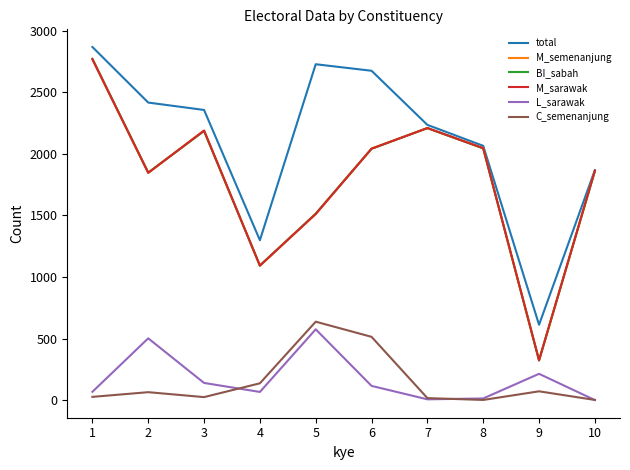

Between 4 and 9, which series saw the biggest shift?

BI_sabah